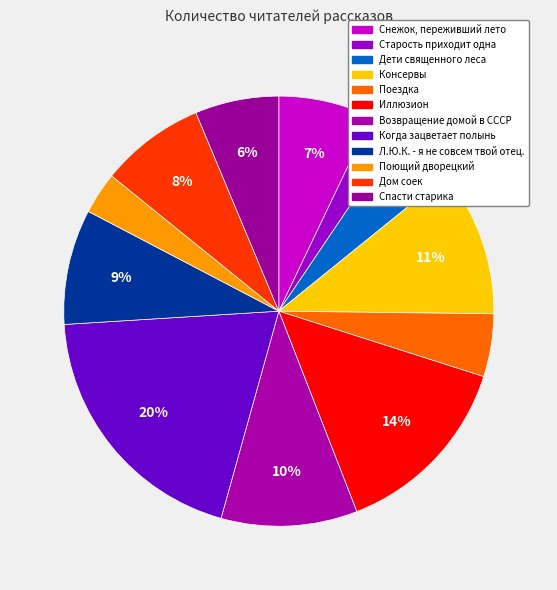

Approximately how many times larger is the value at Снежок, переживший лето compared to Старость приходит одна?

3.0